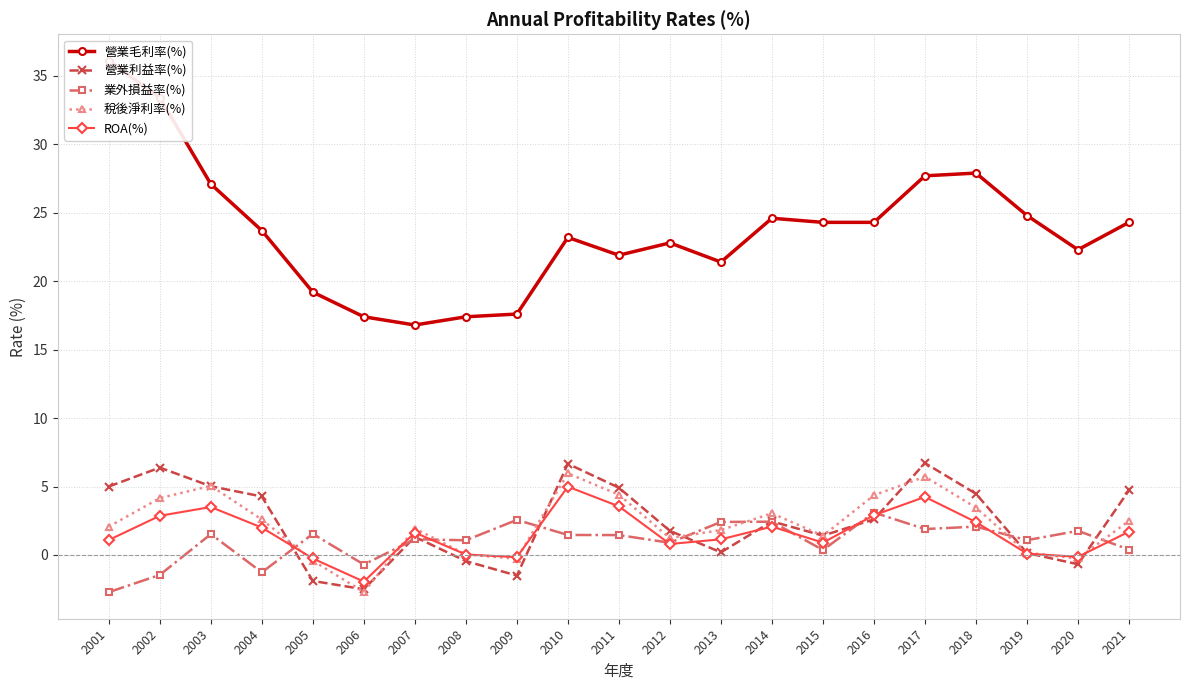

At how many categories does at least one series exceed 19?

17